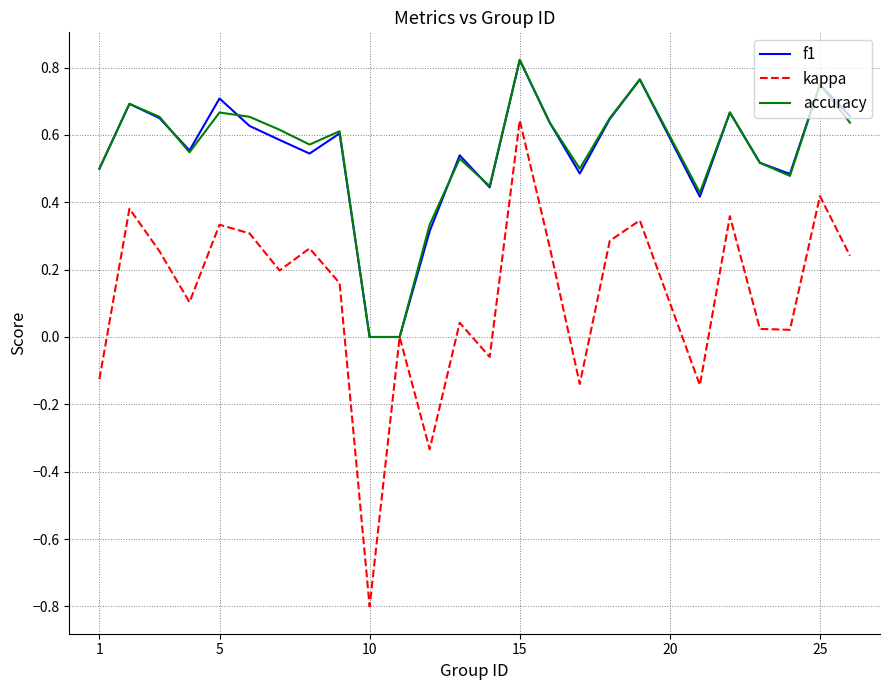

Which series has the widest spread of values?

kappa